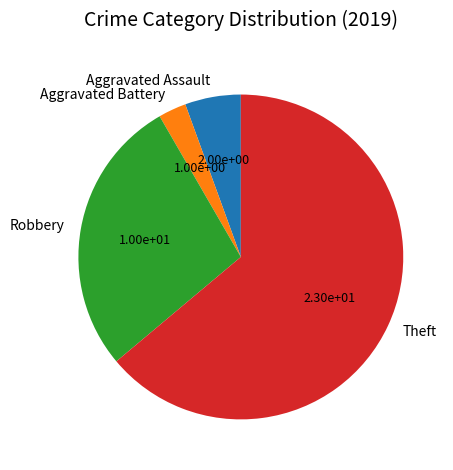

Which category has the smallest portion of the pie?

Aggravated Battery